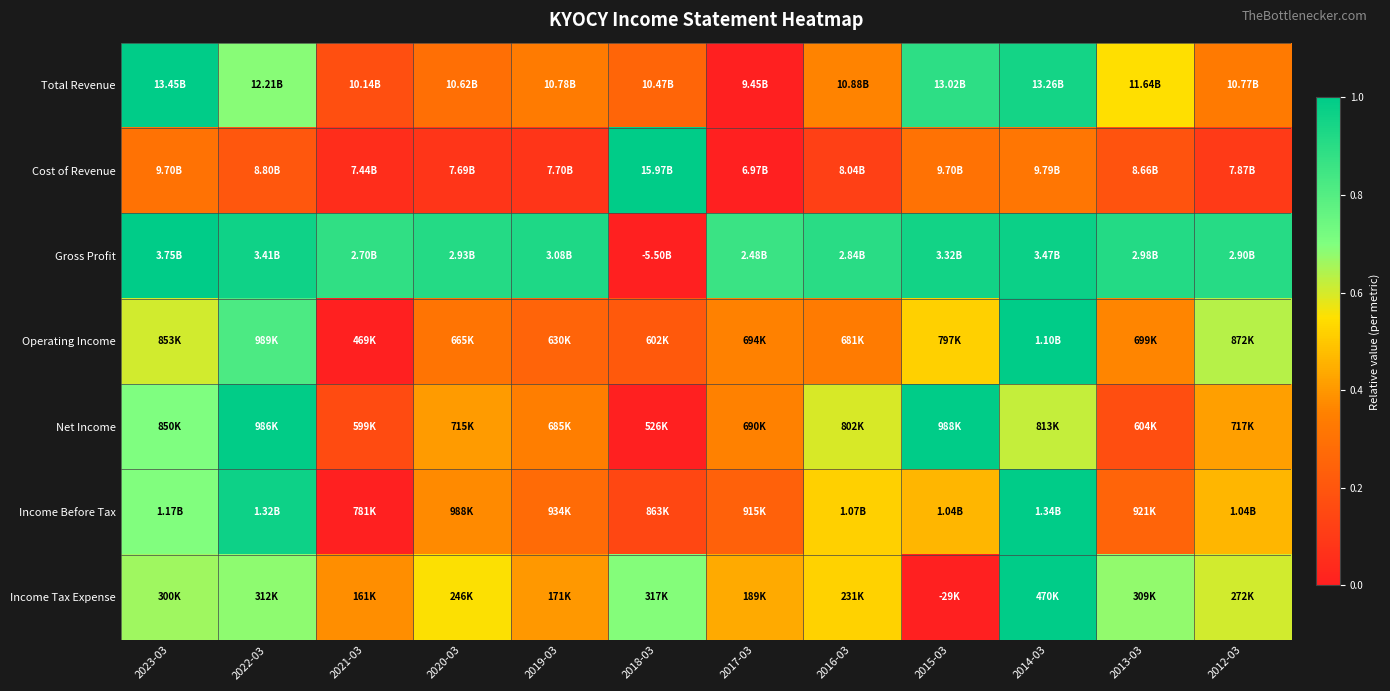

Reading right to left, extract all data points from this chart.

Total Revenue: 2012-03=0.3	2013-03=0.5	2014-03=1.0	2015-03=0.9	2016-03=0.4	2017-03=0.0	2018-03=0.3	2019-03=0.3	2020-03=0.3	2021-03=0.2	2022-03=0.7	2023-03=1.0
Cost of Revenue: 2012-03=0.1	2013-03=0.2	2014-03=0.3	2015-03=0.3	2016-03=0.1	2017-03=0.0	2018-03=1.0	2019-03=0.1	2020-03=0.1	2021-03=0.1	2022-03=0.2	2023-03=0.3
Gross Profit: 2012-03=0.9	2013-03=0.9	2014-03=1.0	2015-03=1.0	2016-03=0.9	2017-03=0.9	2018-03=0.0	2019-03=0.9	2020-03=0.9	2021-03=0.9	2022-03=1.0	2023-03=1.0
Operating Income: 2012-03=0.6	2013-03=0.4	2014-03=1.0	2015-03=0.5	2016-03=0.3	2017-03=0.4	2018-03=0.2	2019-03=0.3	2020-03=0.3	2021-03=0.0	2022-03=0.8	2023-03=0.6
Net Income: 2012-03=0.4	2013-03=0.2	2014-03=0.6	2015-03=1.0	2016-03=0.6	2017-03=0.4	2018-03=0.0	2019-03=0.3	2020-03=0.4	2021-03=0.2	2022-03=1.0	2023-03=0.7
Income Before Tax: 2012-03=0.5	2013-03=0.3	2014-03=1.0	2015-03=0.5	2016-03=0.5	2017-03=0.2	2018-03=0.1	2019-03=0.3	2020-03=0.4	2021-03=0.0	2022-03=1.0	2023-03=0.7
Income Tax Expense: 2012-03=0.6	2013-03=0.7	2014-03=1.0	2015-03=0.0	2016-03=0.5	2017-03=0.4	2018-03=0.7	2019-03=0.4	2020-03=0.6	2021-03=0.4	2022-03=0.7	2023-03=0.7